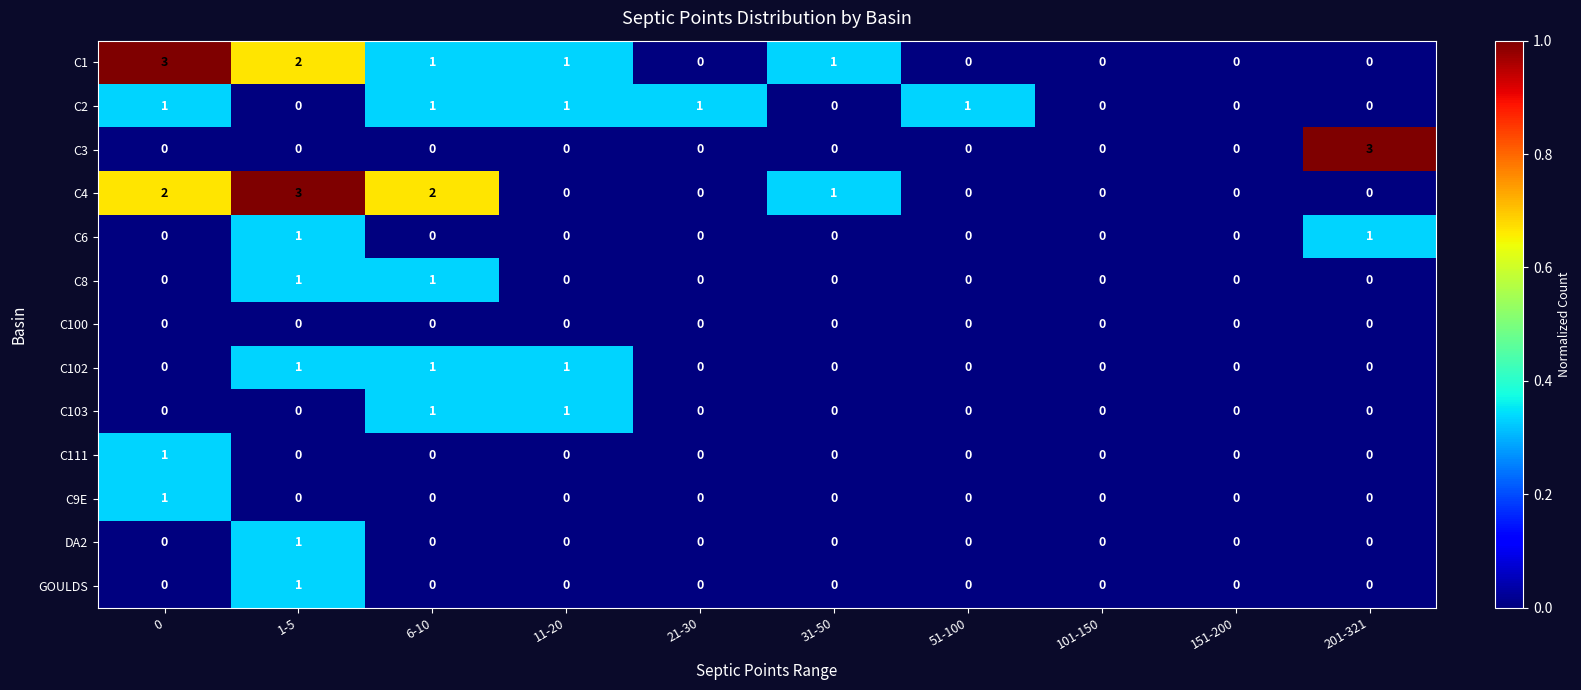

How many C8 values are between 0 and 1?

10